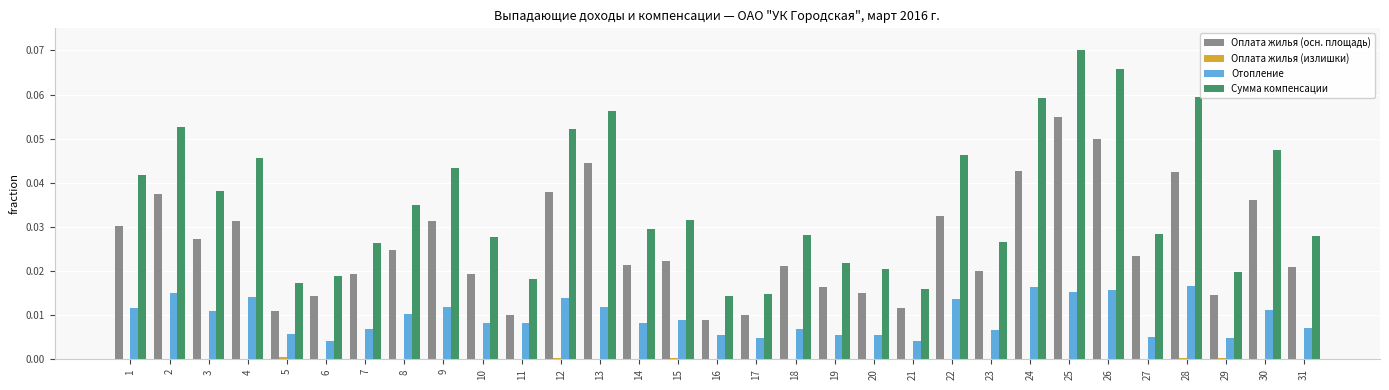

Are the bars grouped side by side (vs. stacked)?

Yes